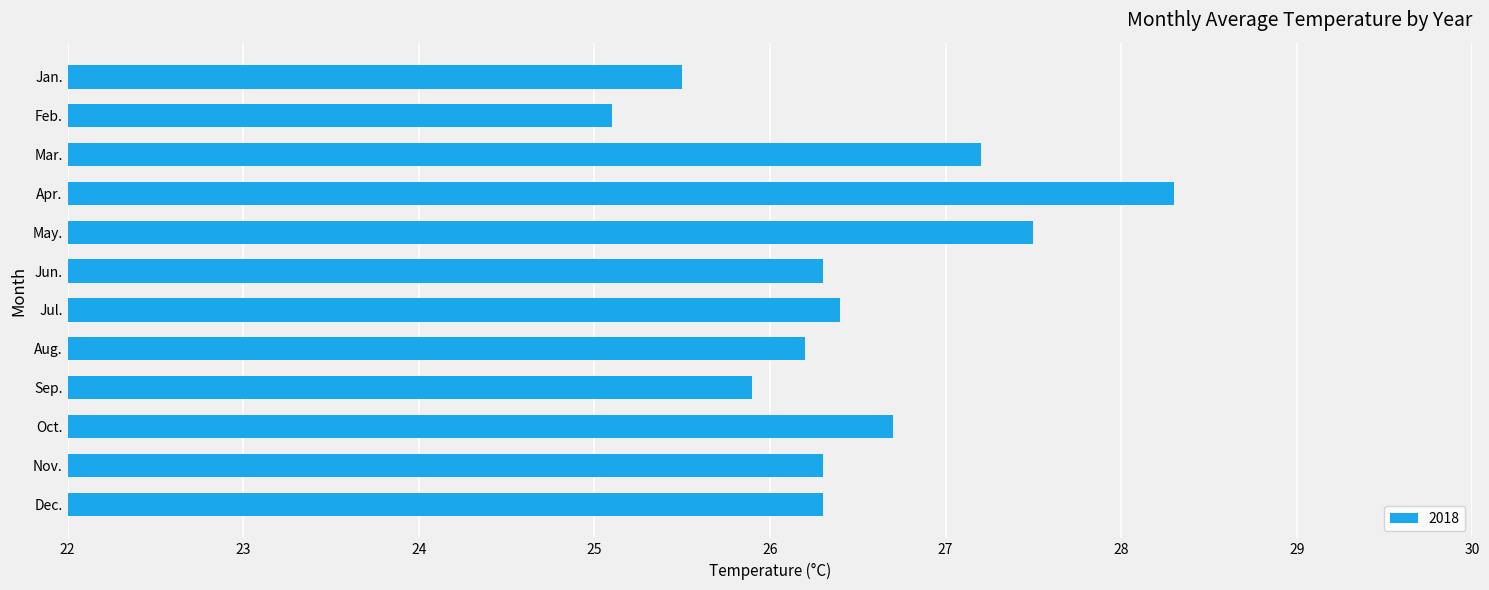

True or false: the data shows 45.8 at Aug..

False